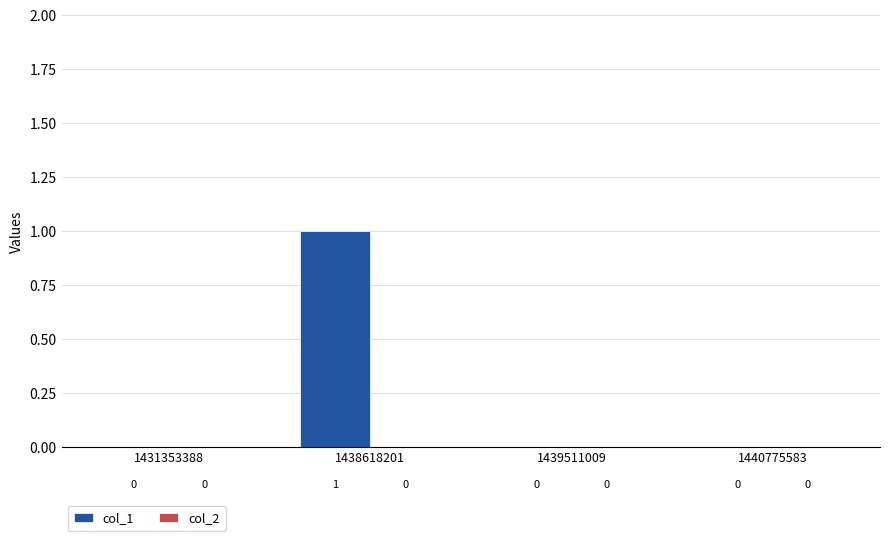

True or false: the data shows 0 at 1440775583.

True